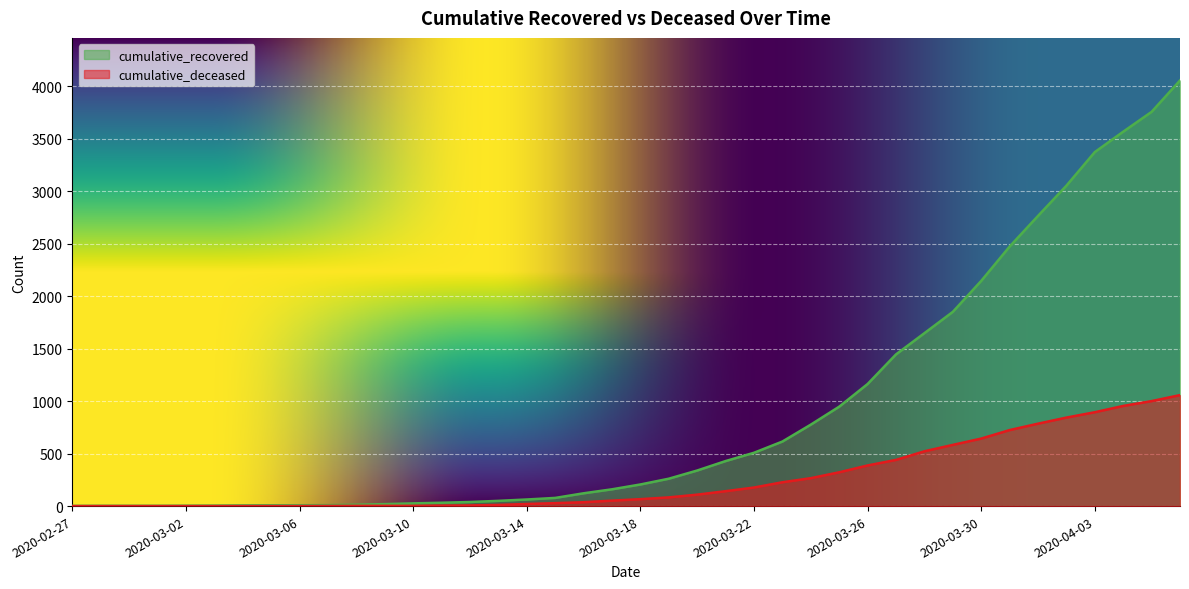

True or false: cumulative_deceased and cumulative_recovered cross at least once.

False